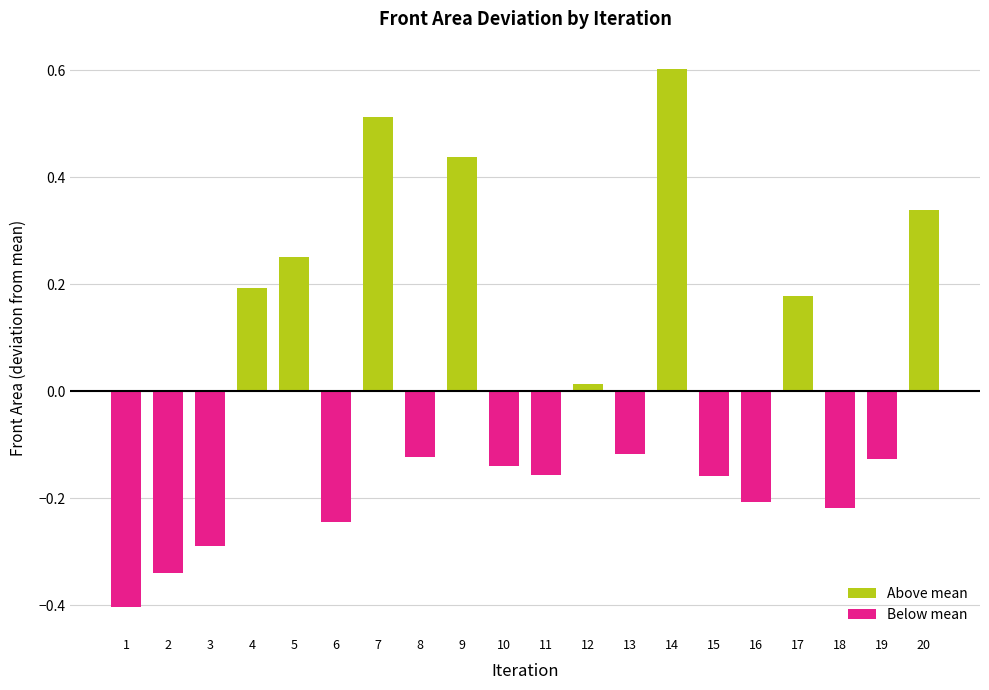

Which label corresponds to the smallest value in the chart?

1